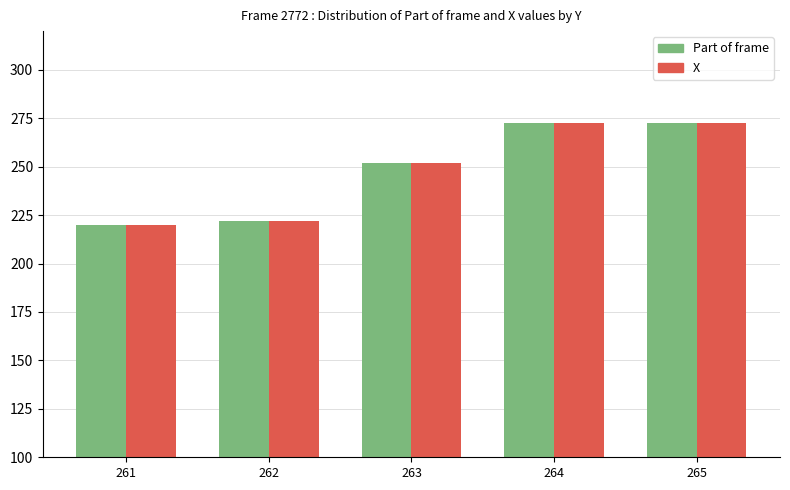

At which label does X first exceed 251?

263